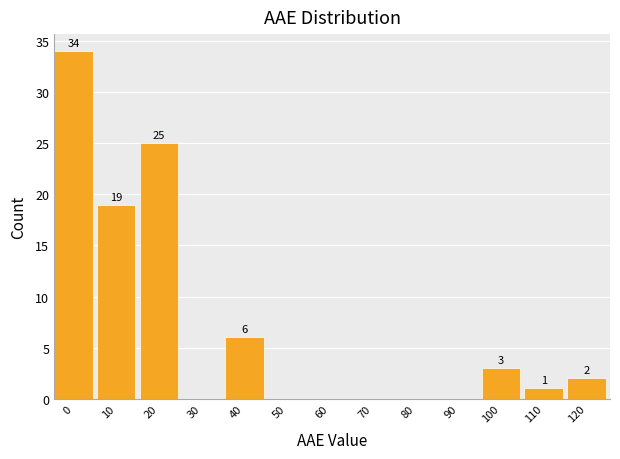

Reading left to right, extract all data points from this chart.

0=34	10=19	20=25	30=0	40=6	50=0	60=0	70=0	80=0	90=0	100=3	110=1	120=2